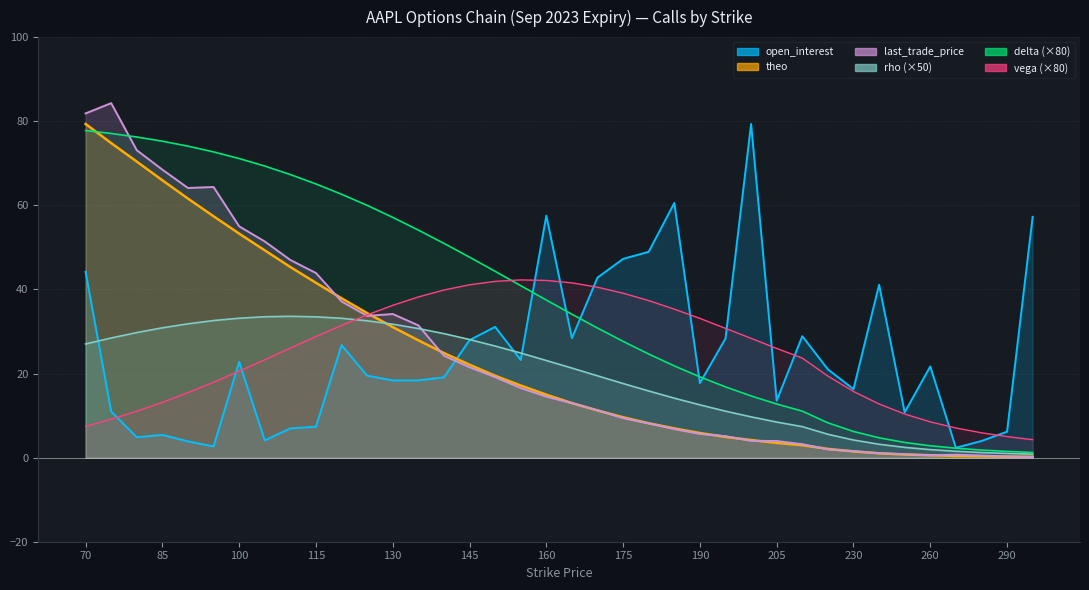

True or false: delta has more than 2 interior local peaks.

False